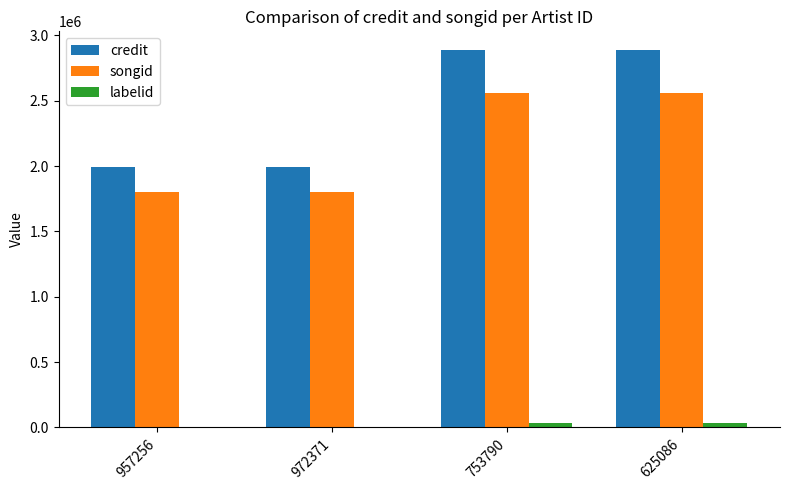

What is the approximate value of labelid at 625086?

35922